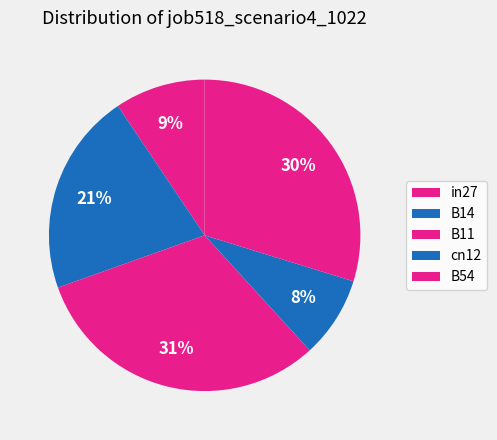

How many segments does this pie chart have?

5